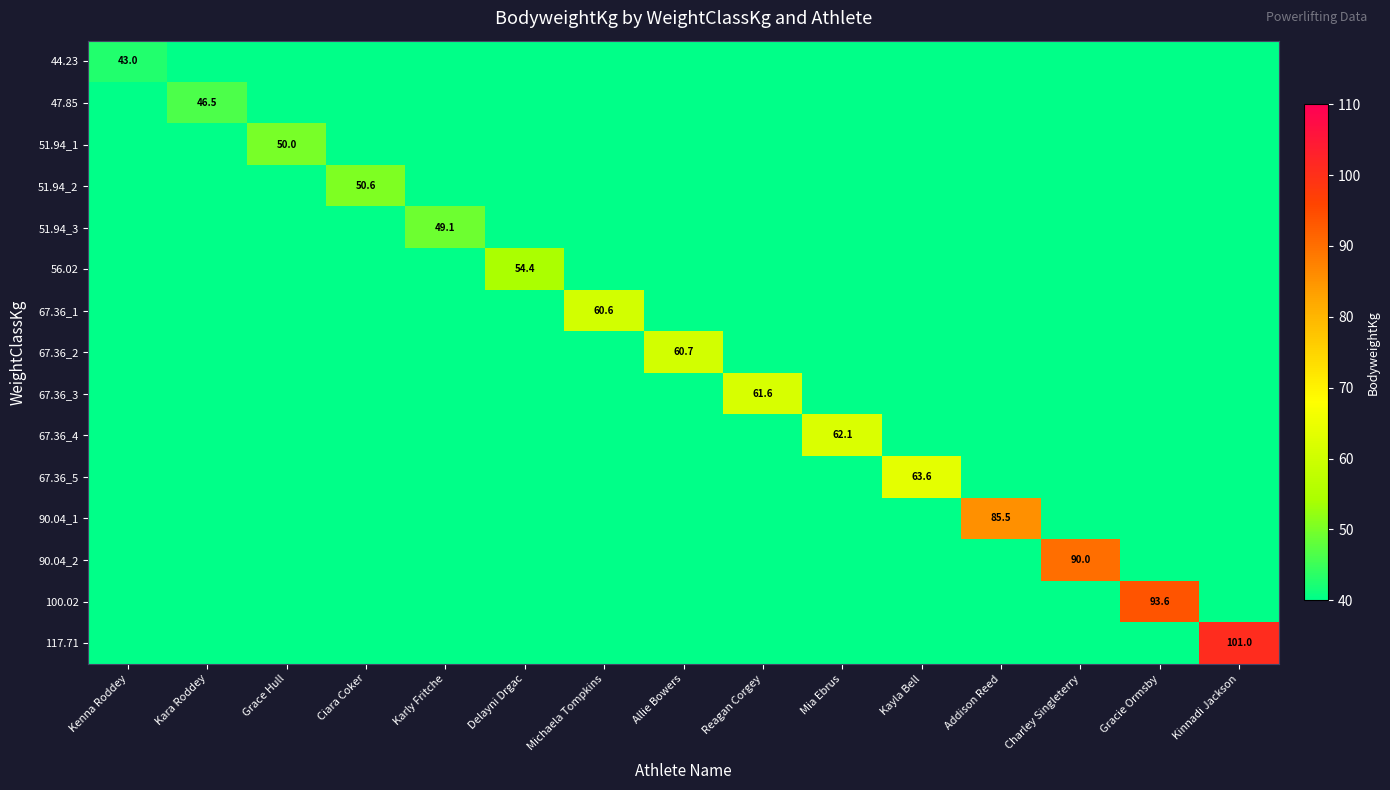

The 56.02 series shows 0.0 at Addison Reed. True or false?

True